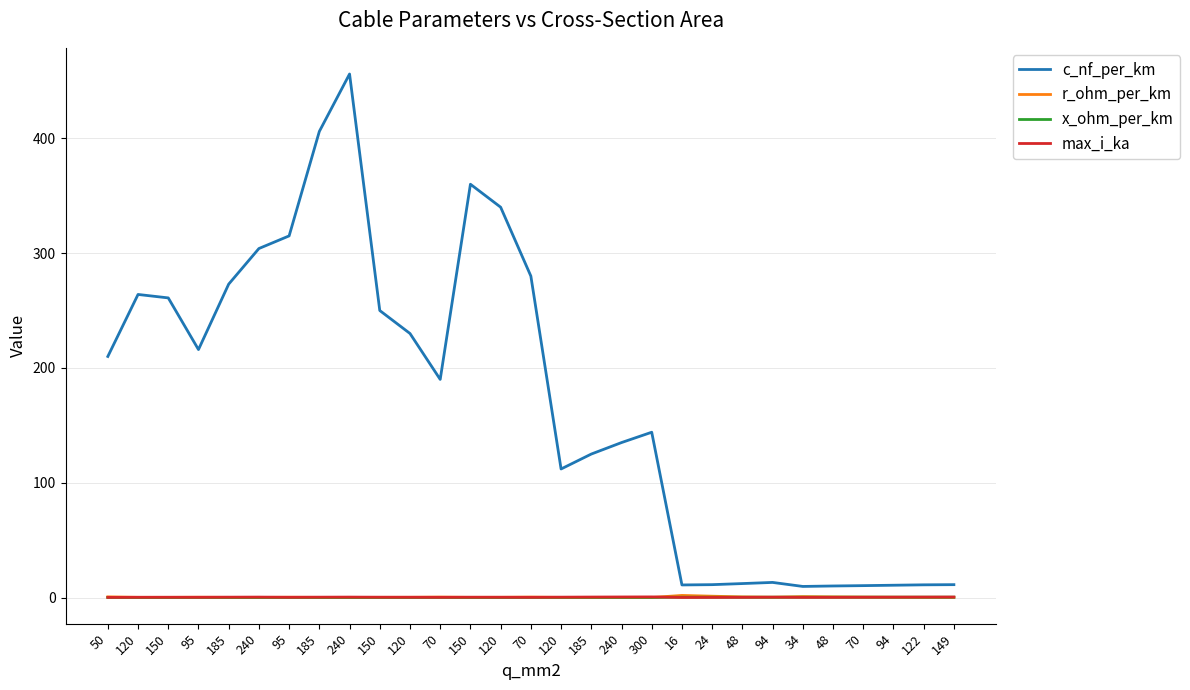

Is this an area chart (filled region under the line)?

No